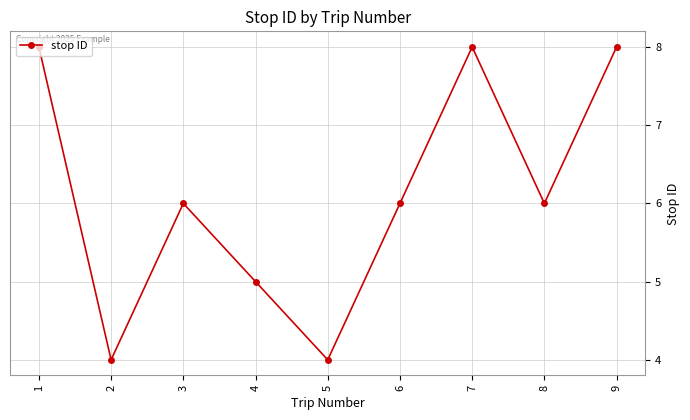

What is the maximum value shown in the chart?

8